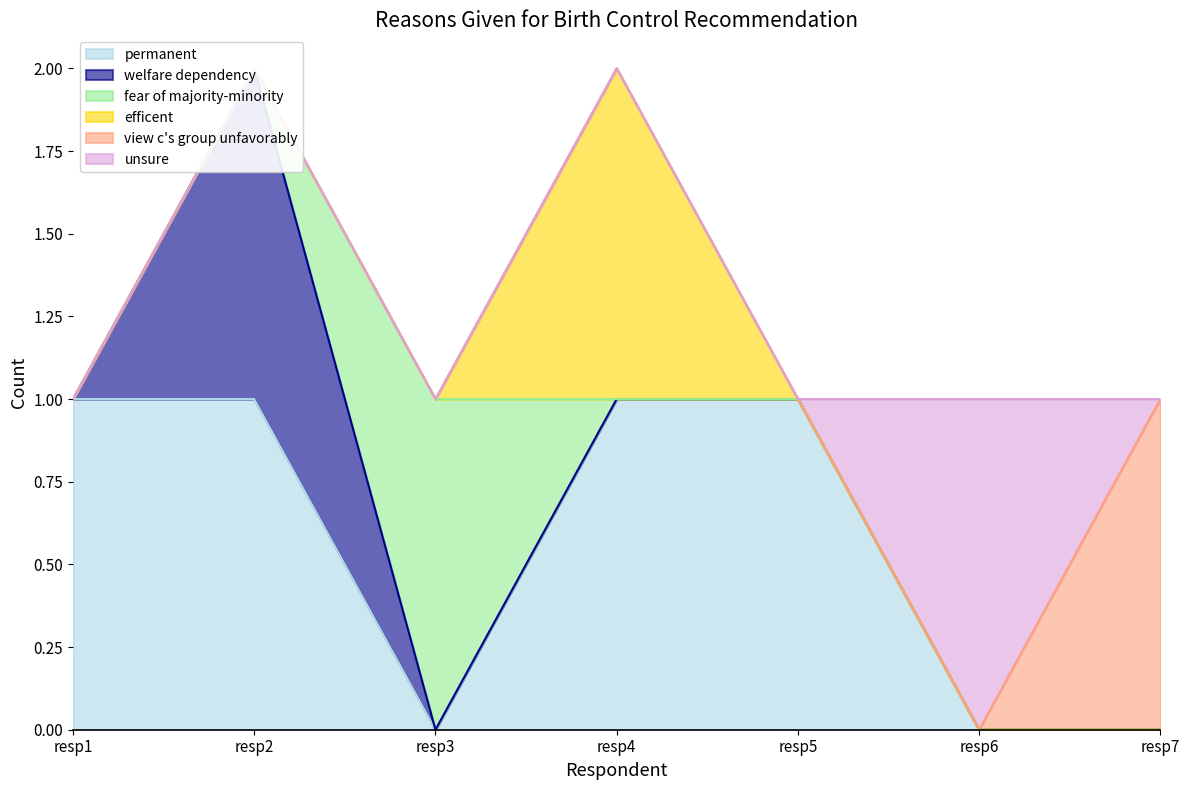

Reading left to right, list all the values displayed in this chart.

permanent: 1	1	0	1	1	0	0
welfare dependency: 0	1	0	0	0	0	0
fear of majority-minority: 0	0	1	0	0	0	0
efficent: 0	0	0	1	0	0	0
view c's group unfavorably: 0	0	0	0	0	0	1
unsure: 0	0	0	0	0	1	0